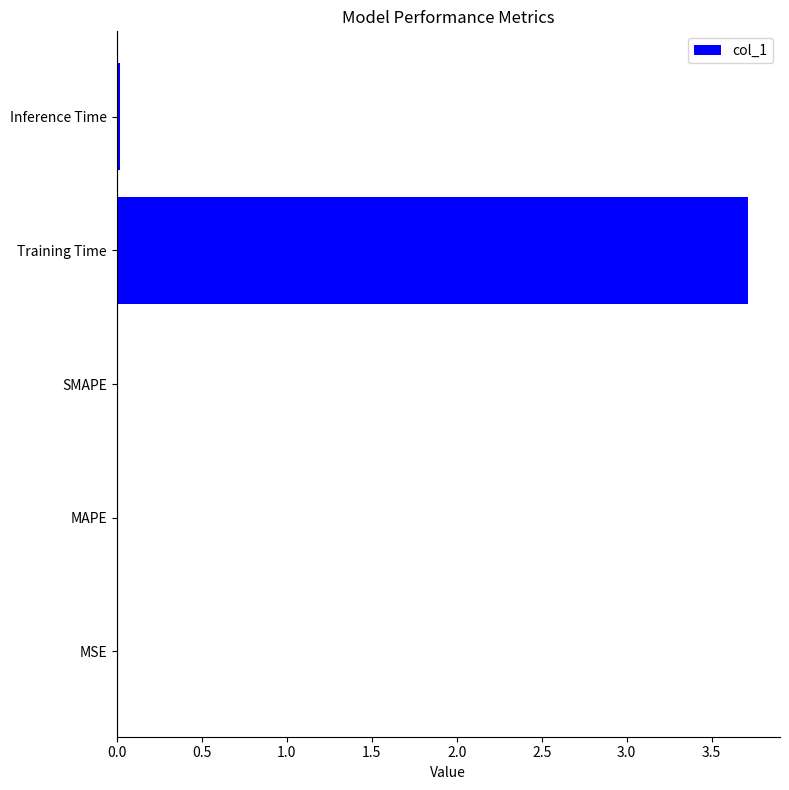

Read the value at Training Time.

3.7